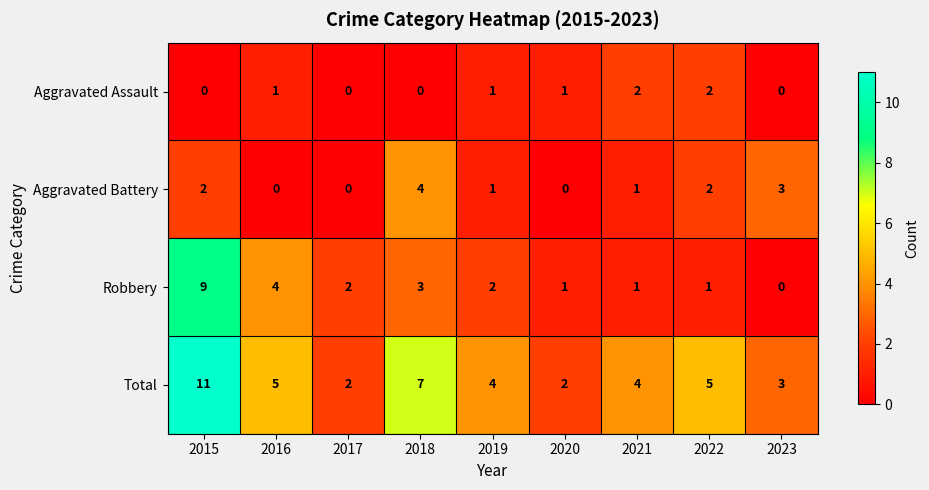

What is the difference between the second highest and minimum values in the Total series?

5